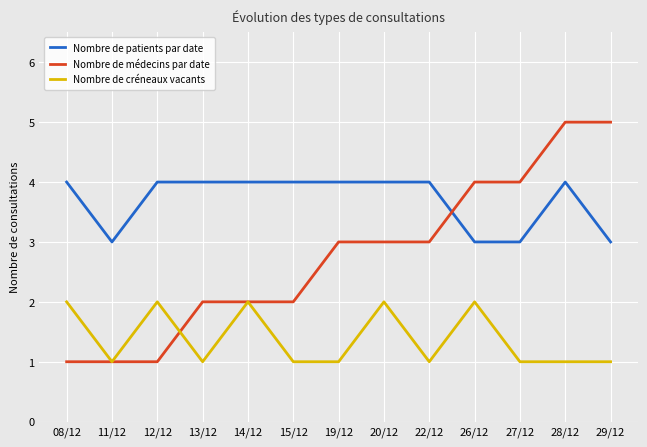

The value of Nombre de patients par date at 13/12 is 4. True or false?

True